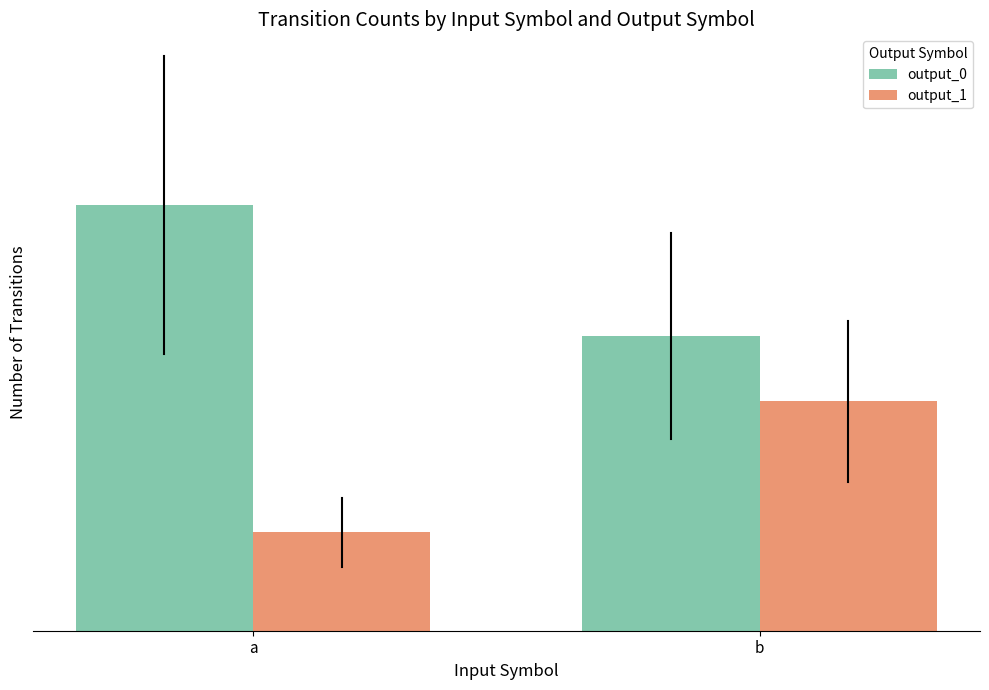

What are all the series names shown in the legend?

output_0, output_1